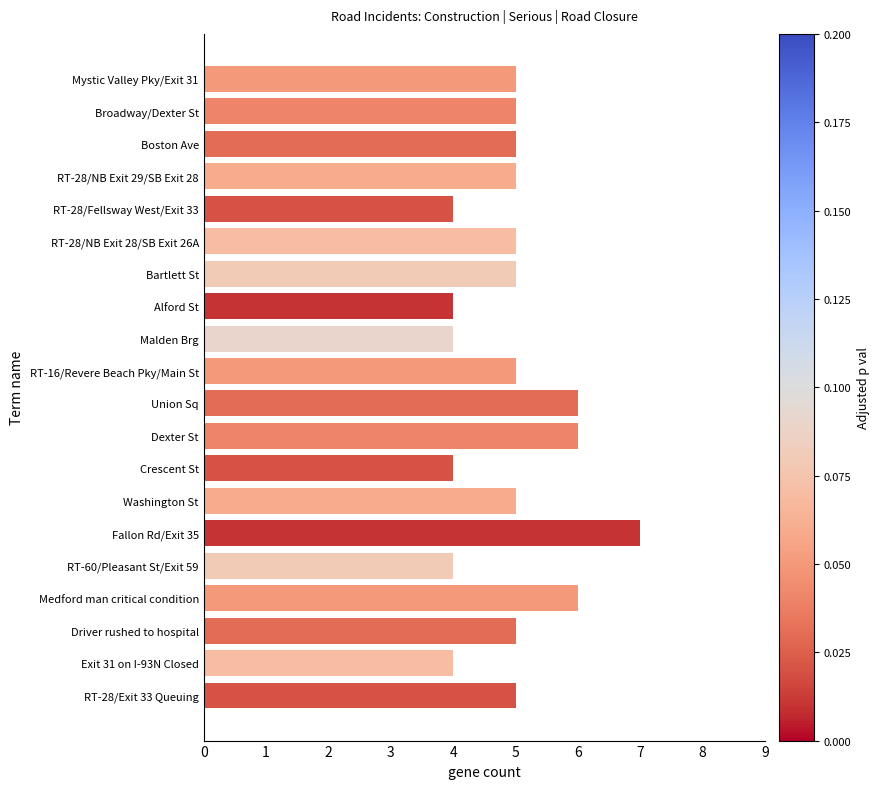

Reading bottom to top, transcribe all the data shown in this chart.

5	4	5	6	4	7	5	4	6	6	5	4	4	5	5	4	5	5	5	5